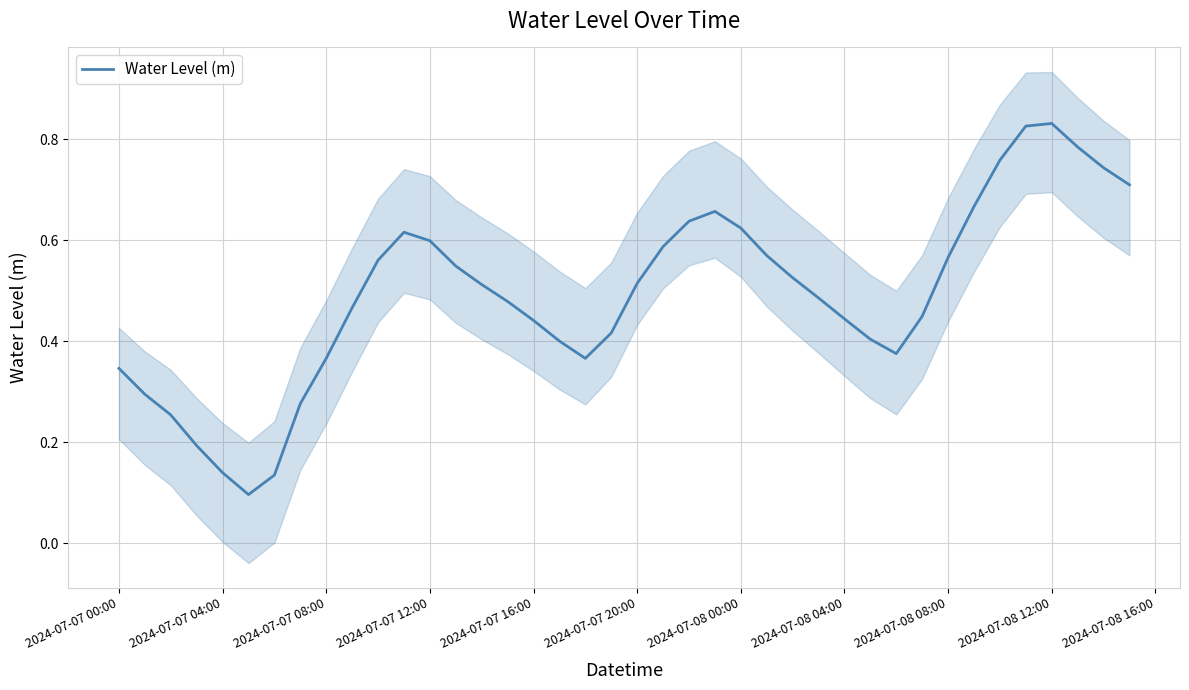

The Water Level (m) series shows 0.9 at 2024-07-07 12:00. True or false?

False